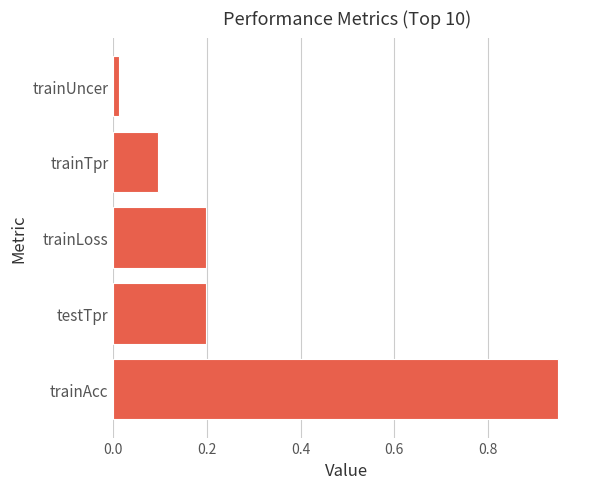

What is the sum of all values?

1.5